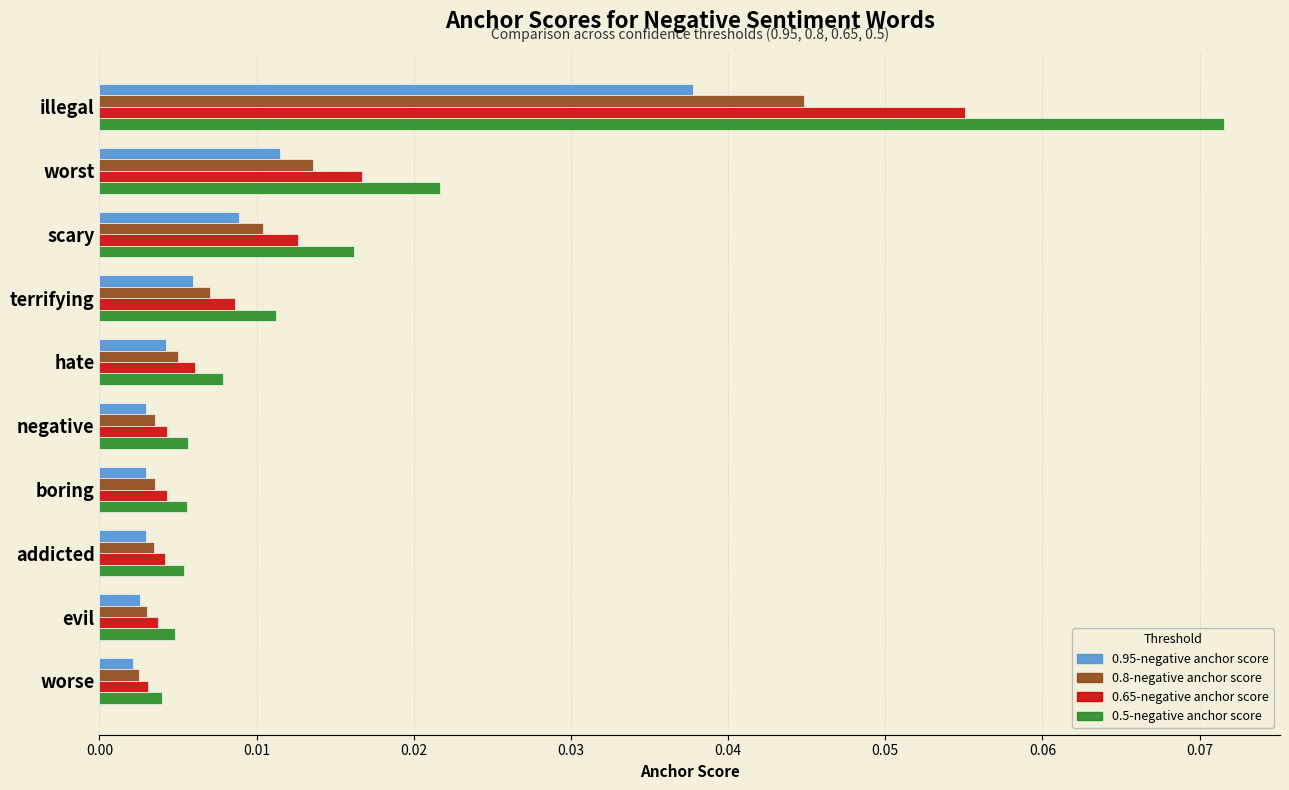

Rank the series by their maximum value, from highest to lowest.

0.5-negative anchor score, 0.65-negative anchor score, 0.8-negative anchor score, 0.95-negative anchor score